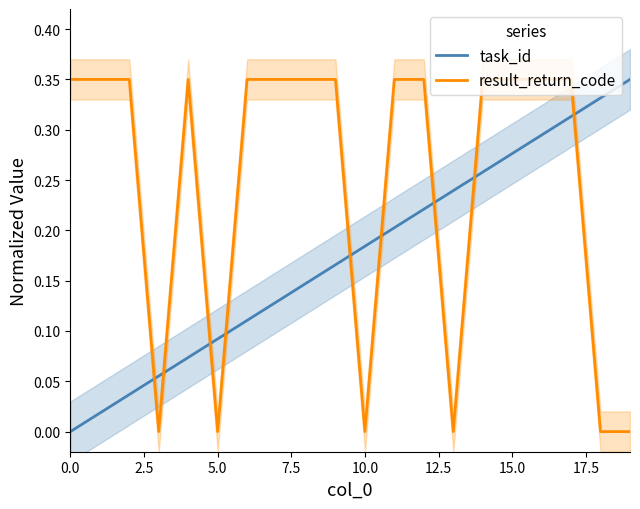

How many values in the task_id series exceed 0?

19